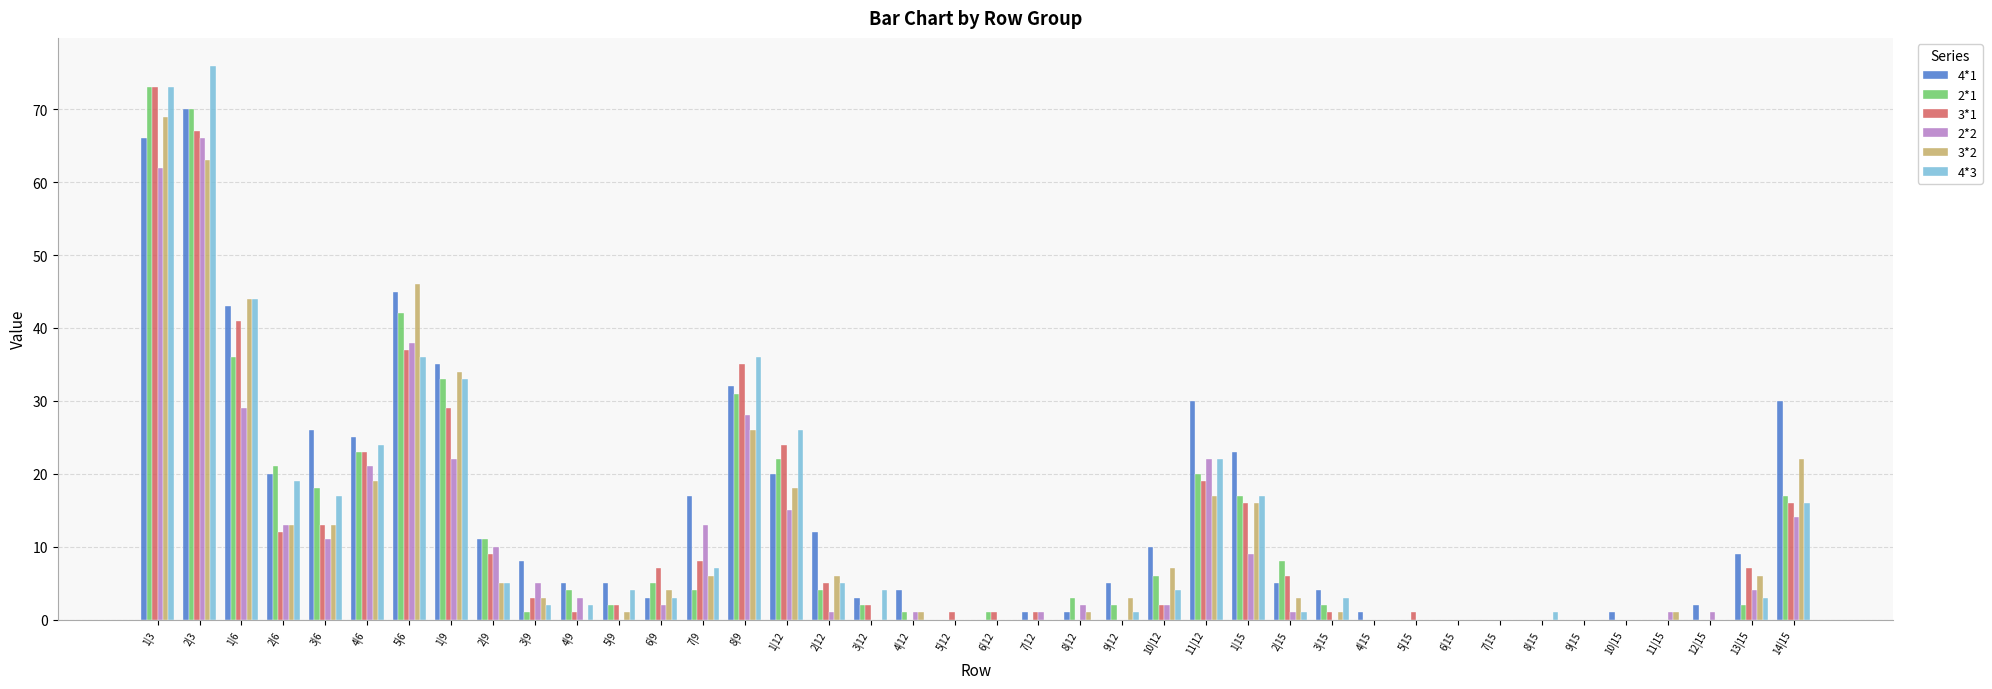

What is the average value of the 3*1 series?

12